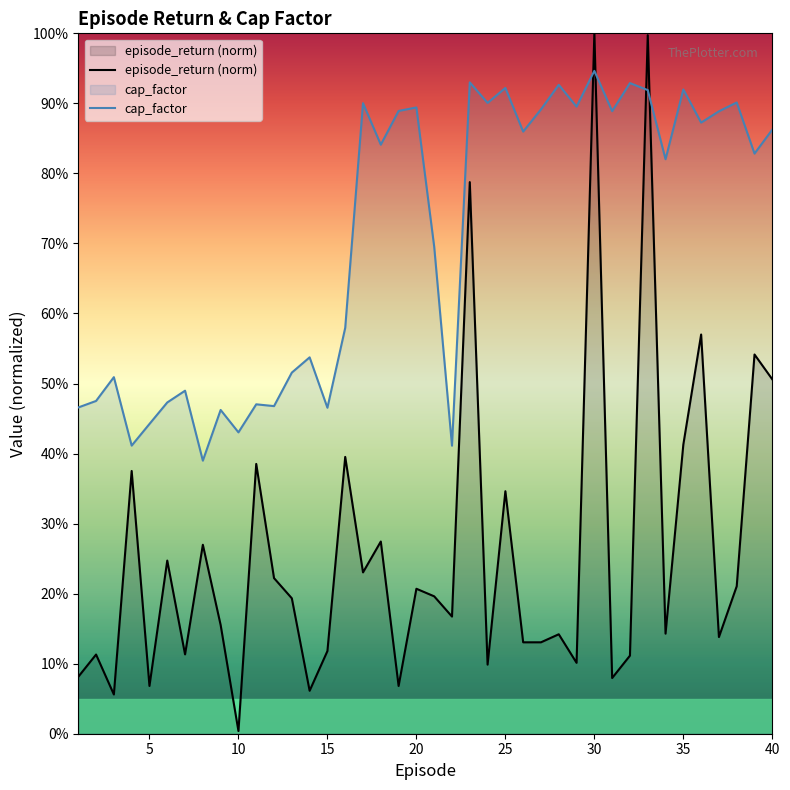

The value of episode_return at 32 is 0.0. True or false?

False